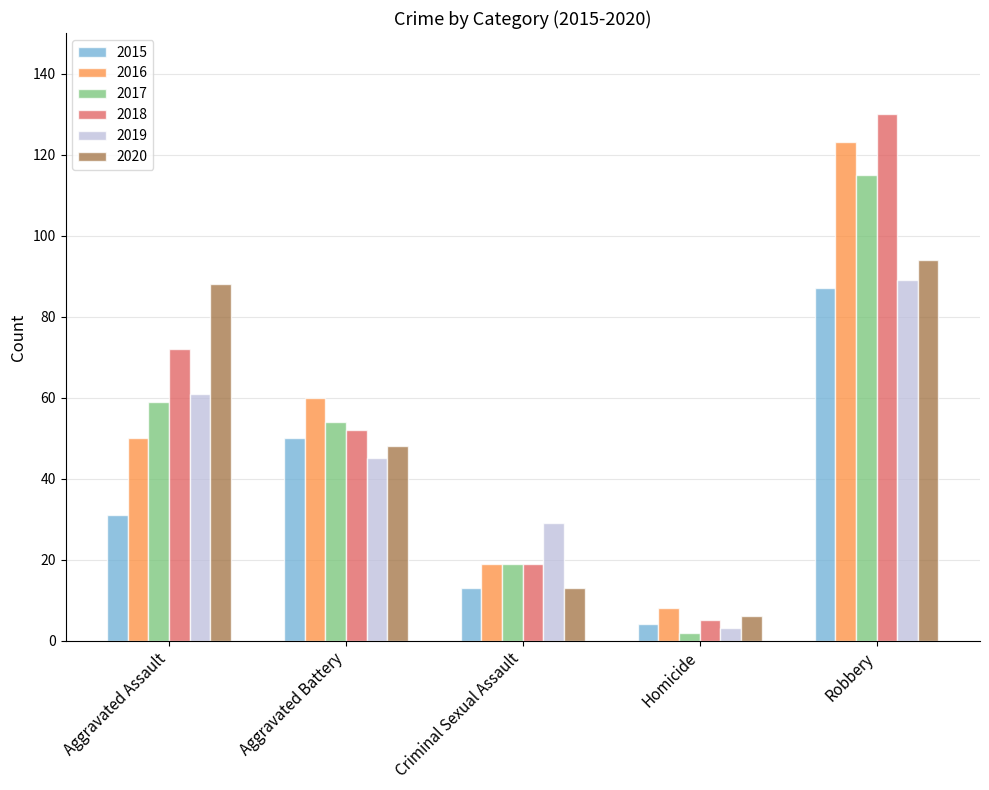

What is the average value of the 2015 series?

37